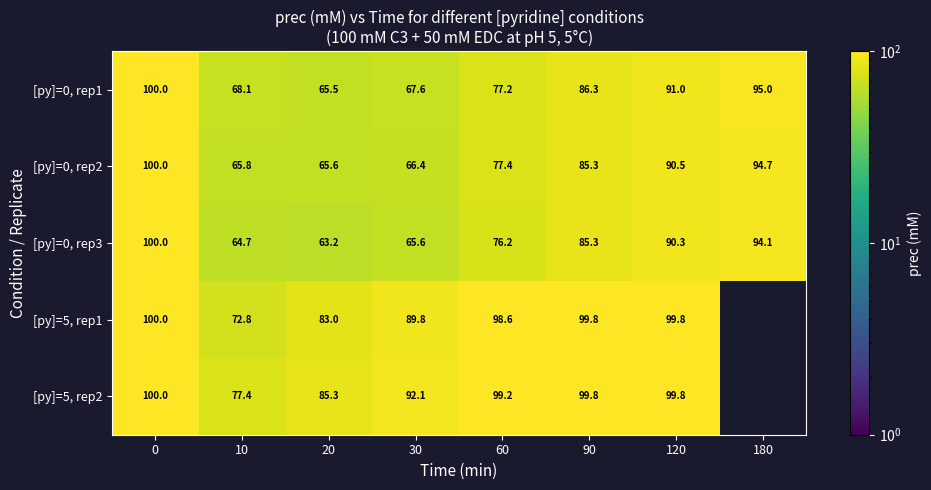

Is it true that [py]=0, rep1 equals 97.5 at 10?

False